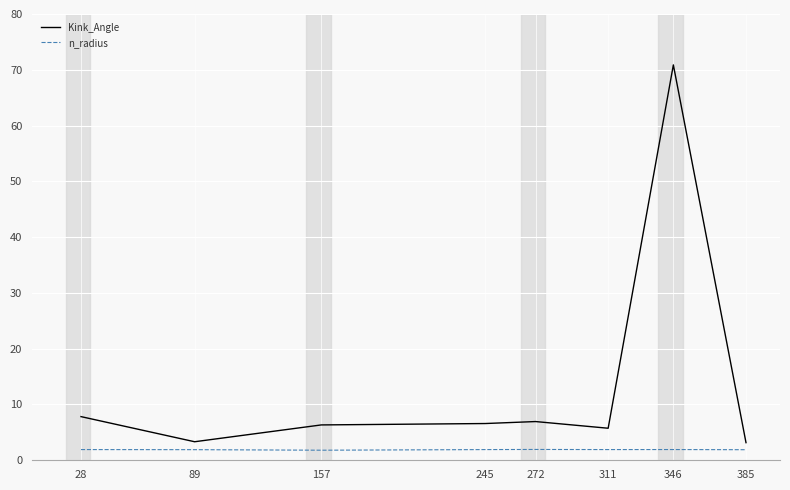

Is it true that Kink_Angle equals 6.9 at 272?

True